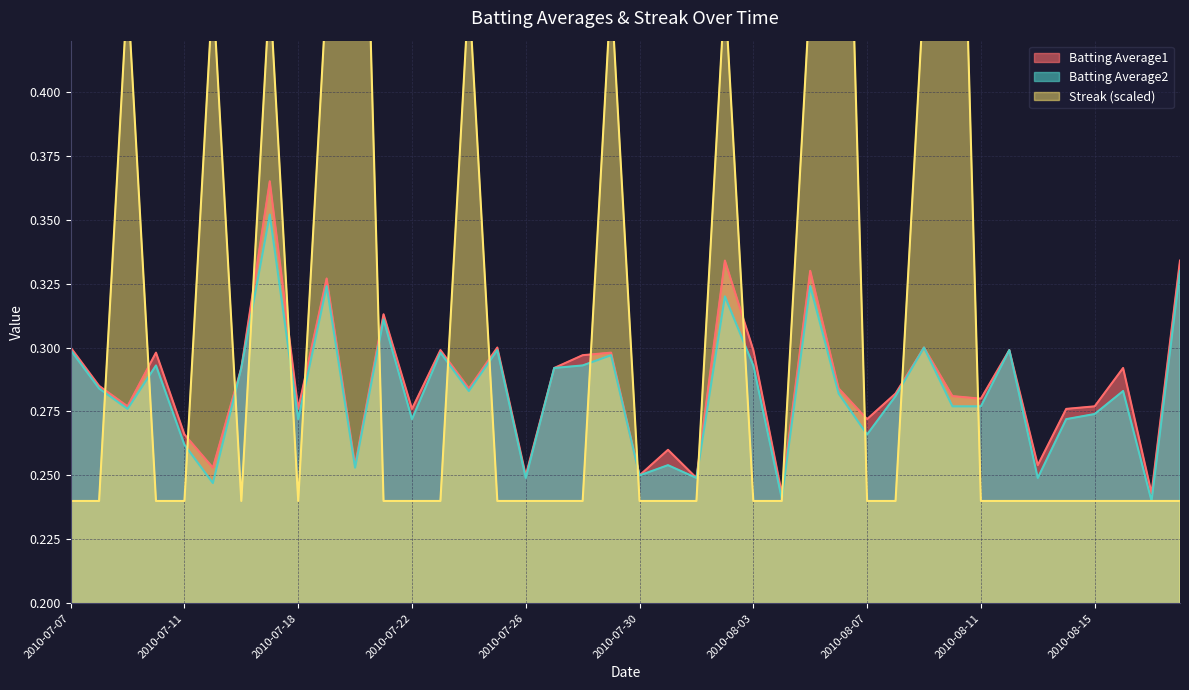

Which has a higher value, 2010-08-12 or 2010-08-04?

2010-08-12